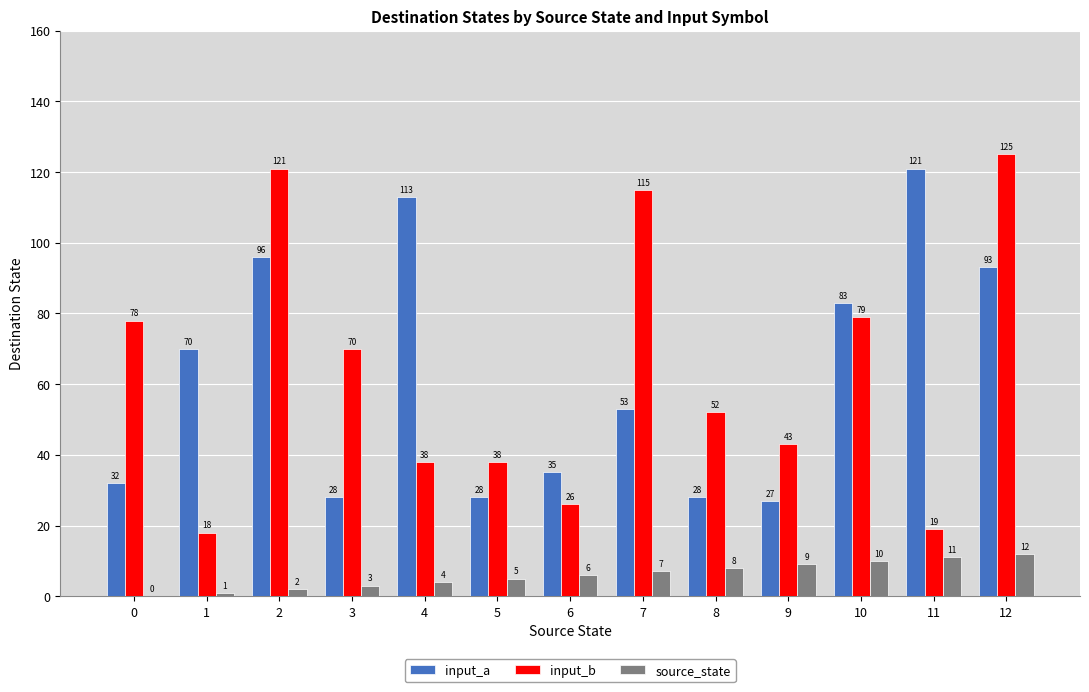

Reading right to left, what are all the values shown in this chart?

input_a: 93	121	83	27	28	53	35	28	113	28	96	70	32
input_b: 125	19	79	43	52	115	26	38	38	70	121	18	78
source_state: 12	11	10	9	8	7	6	5	4	3	2	1	0